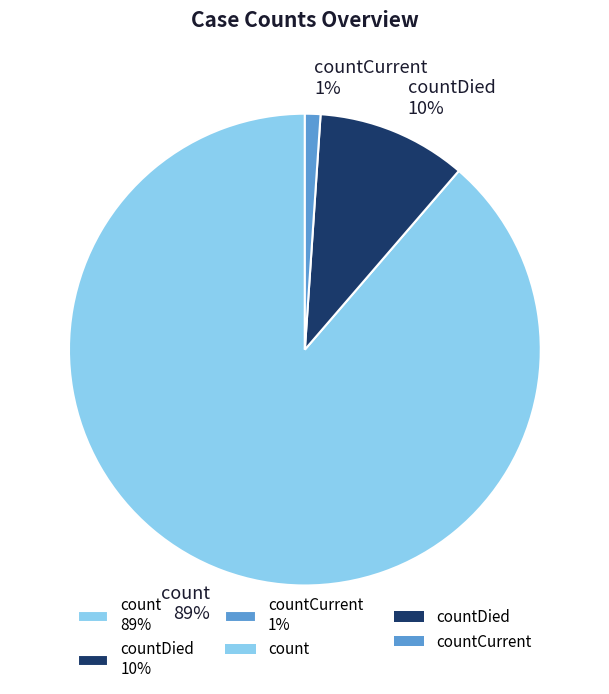

Between countDied 10% and count 89%, which is larger?

count 89%